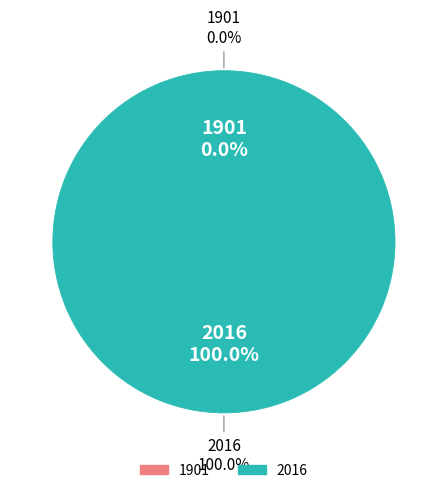

Which category has the smallest portion of the pie?

1901